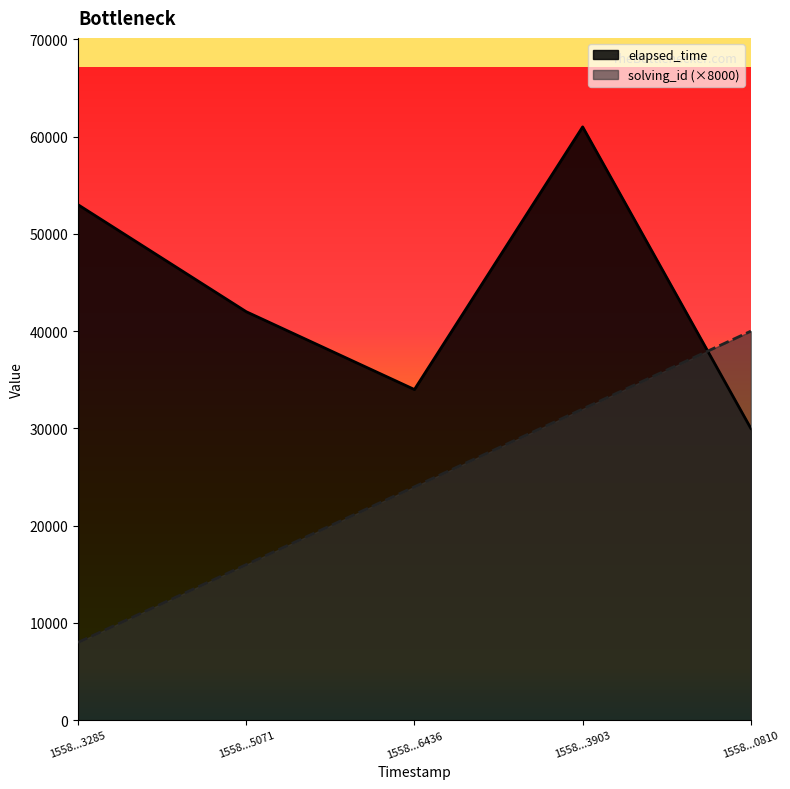

True or false: solving_id (×8000) has a value of 16000 at 1558...5071.

True